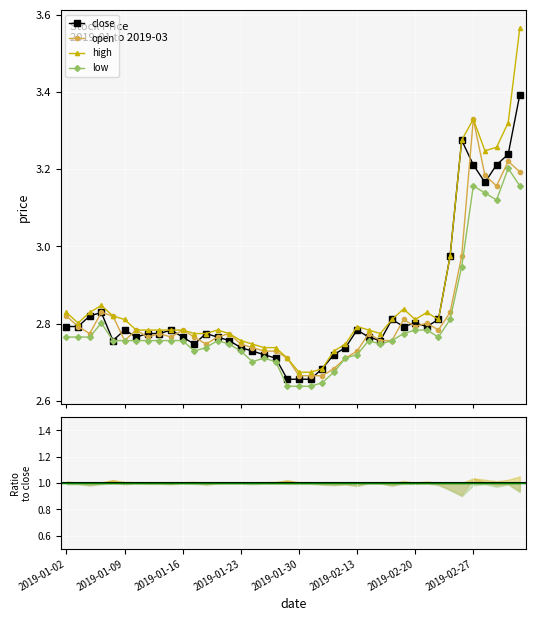

What is the spread (max minus min) of values at 2019-01-04?

0.1